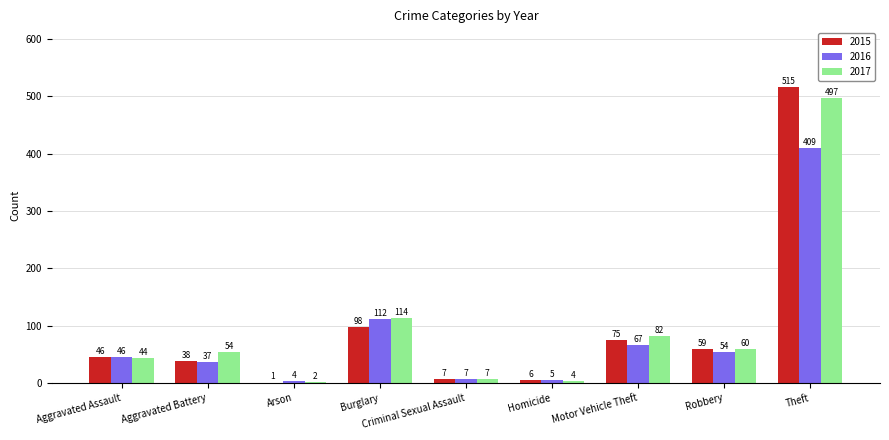

Which series changed the most between Homicide and Motor Vehicle Theft?

2017